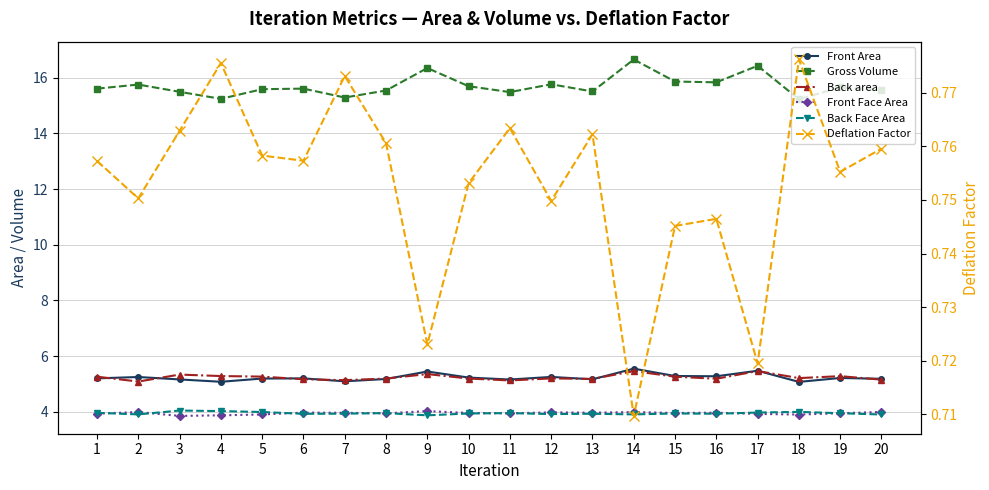

True or false: Back Face Area has more than 1 points higher than both neighbors.

True